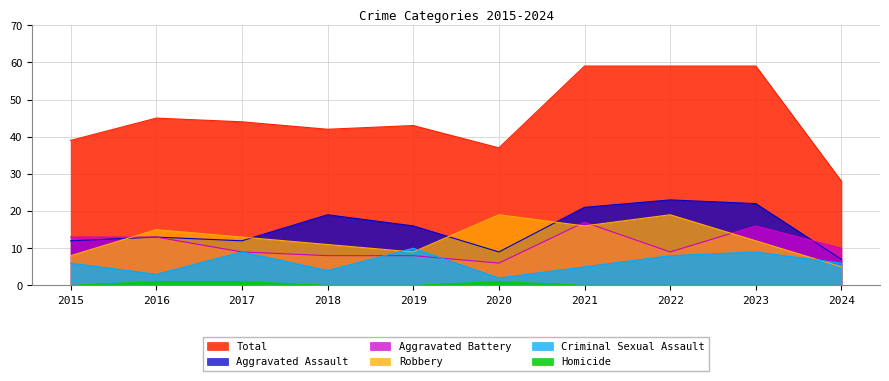

What is the sum of all Aggravated Battery values?

109